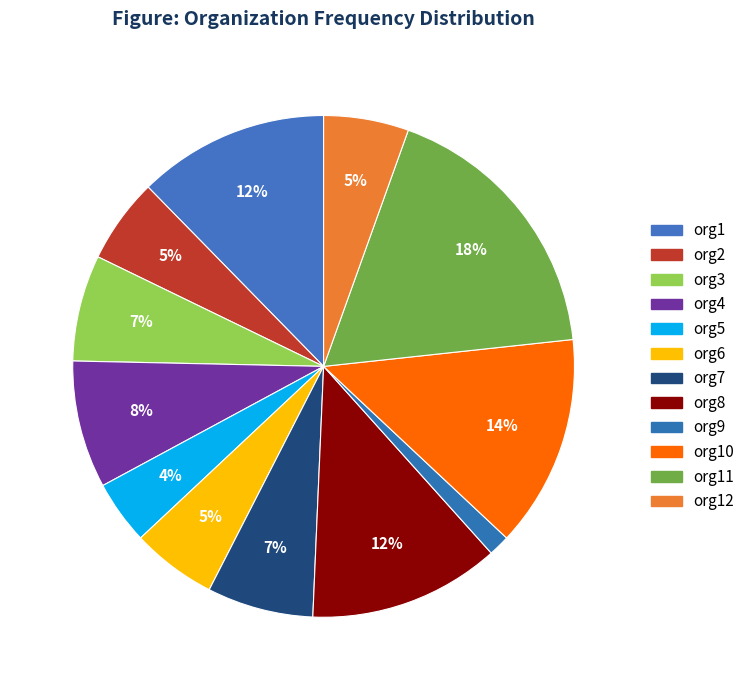

Which has a higher value, org9 or org1?

org1